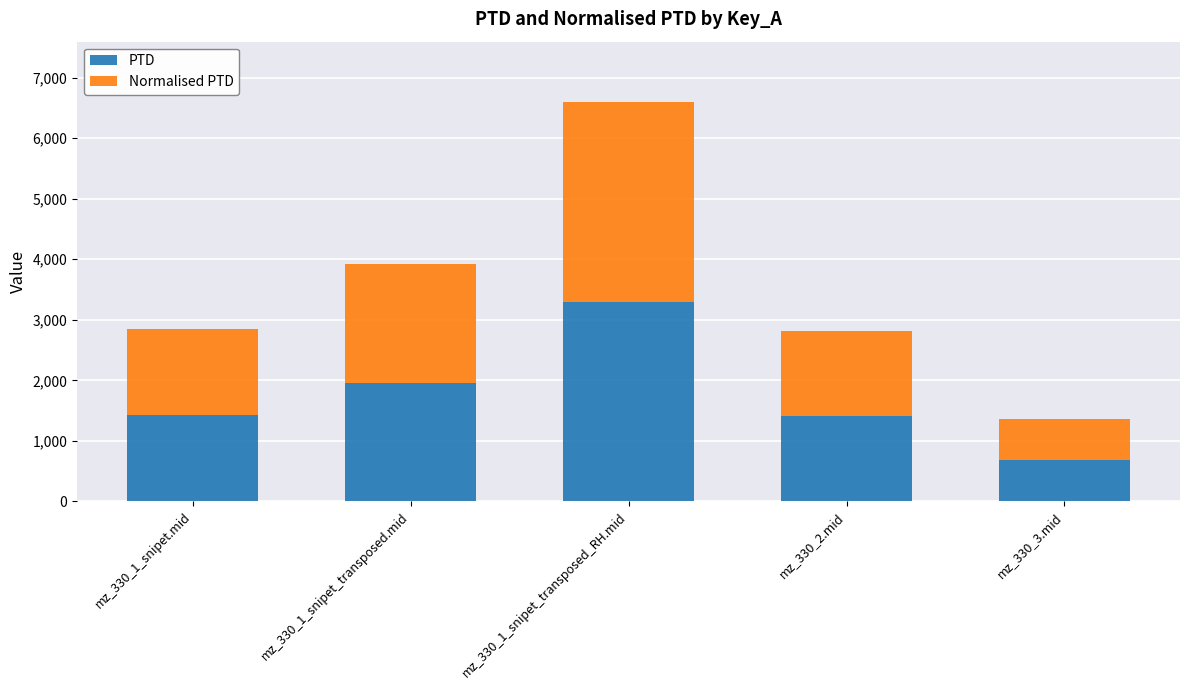

Is it true that PTD equals 1422.2 at mz_330_1_snipet.mid?

True